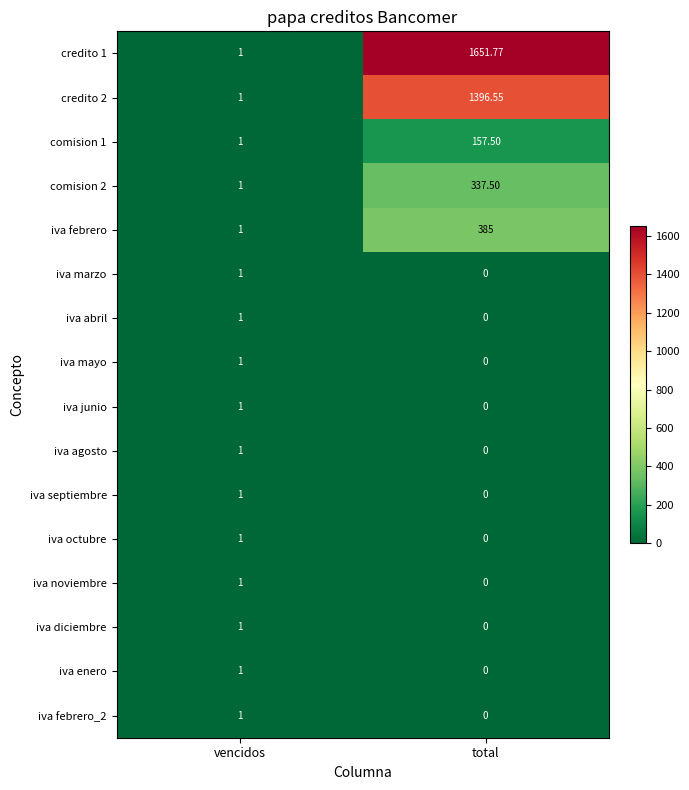

Which series has the largest total across all categories?

credito 1